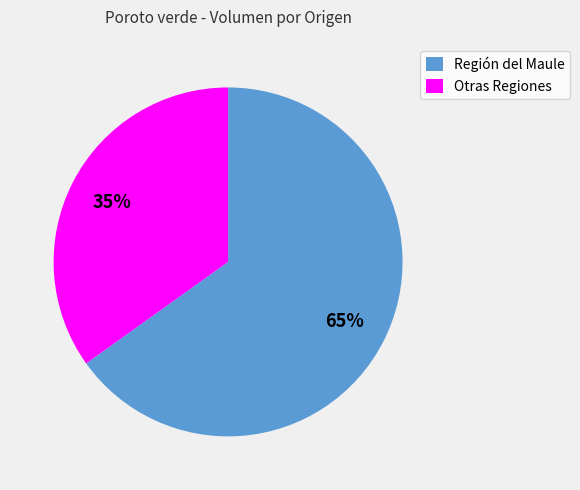

What is the ratio of the value at Región del Maule to the value at Otras Regiones?

1.9